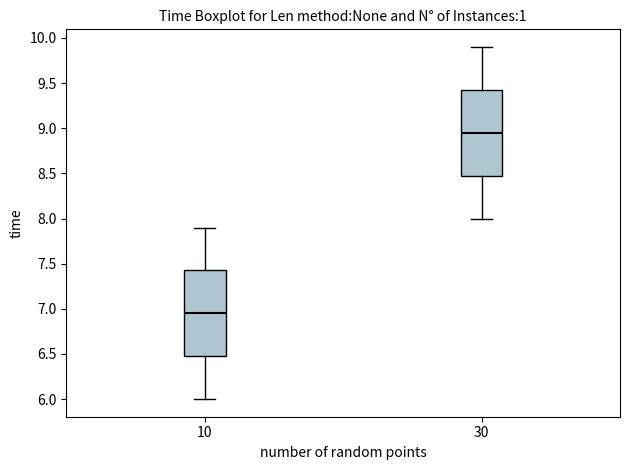

Reading left to right, transcribe this box plot: for each box, give where its median line is, the range the box spans, and where its two whiskers end, as read against the y-axis. The values are not printed on the chart, so give them approximately, as read against the axis.

10: median 6.95, box 6.50 to 7.45, whiskers 6.00 to 7.90
30: median 8.95, box 8.50 to 9.45, whiskers 8.00 to 9.90